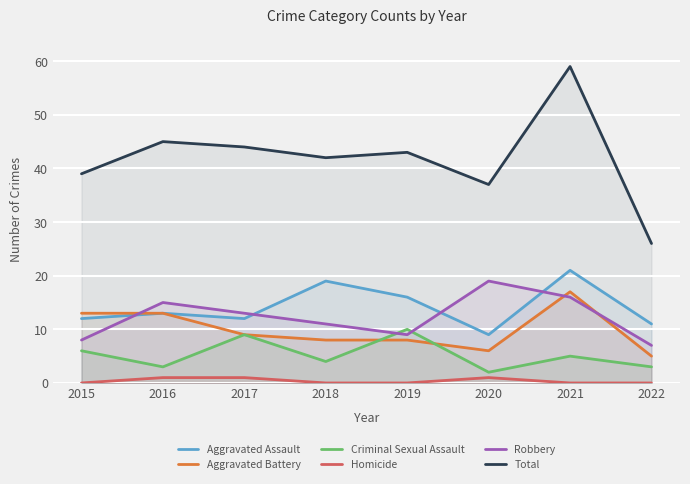

At which category is the sum across all series the highest?

2021